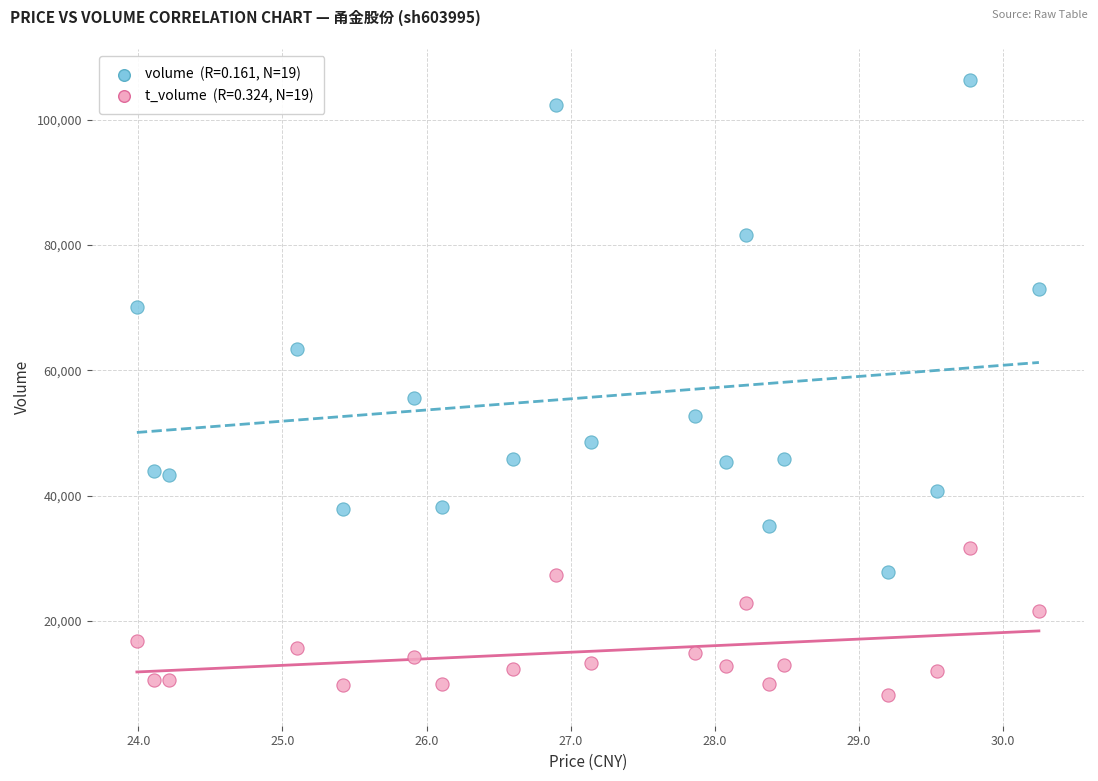

Across all data points, what is the range of Y values (max minus min)?

98209